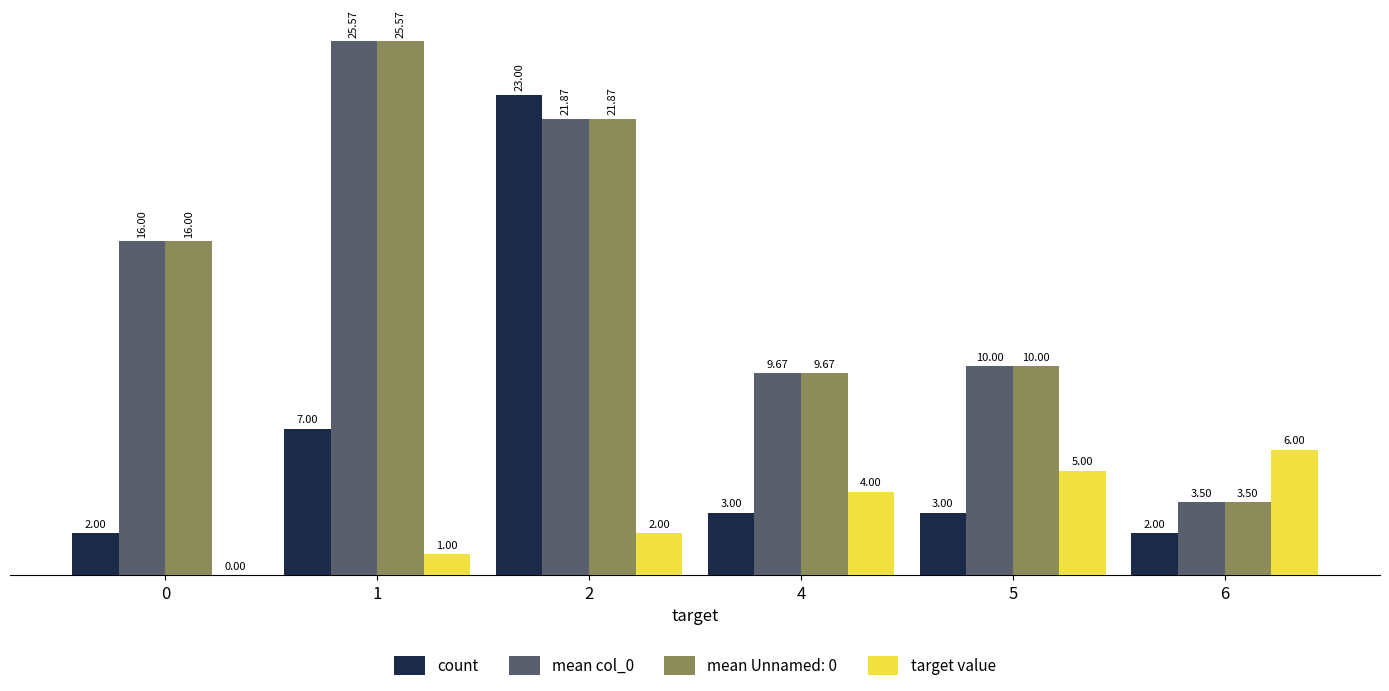

What is the sum of all count values?

40.0